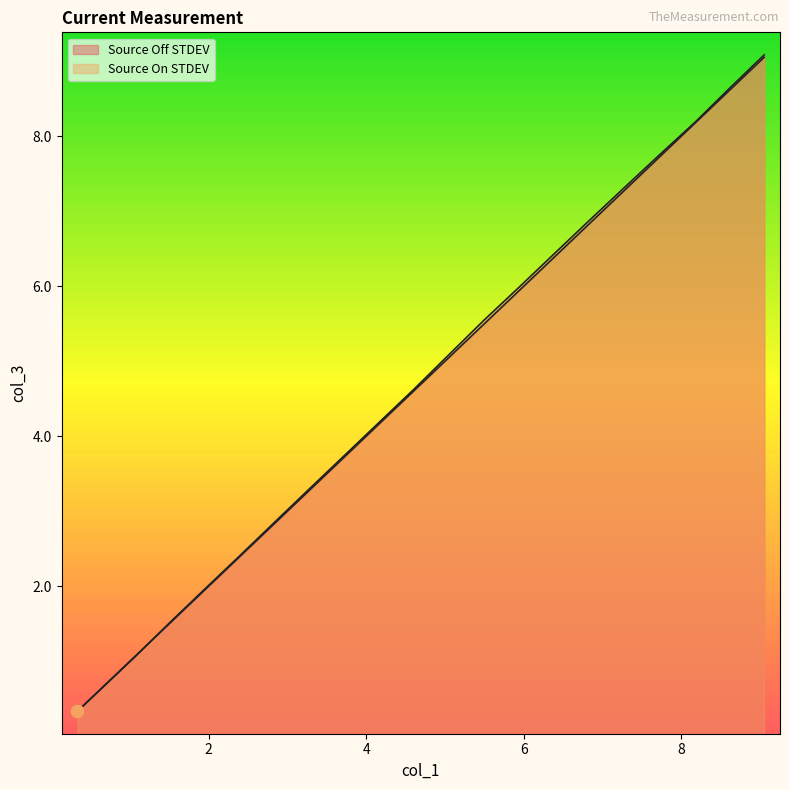

What are all the series names shown in the legend?

Source Off STDEV, Source On STDEV